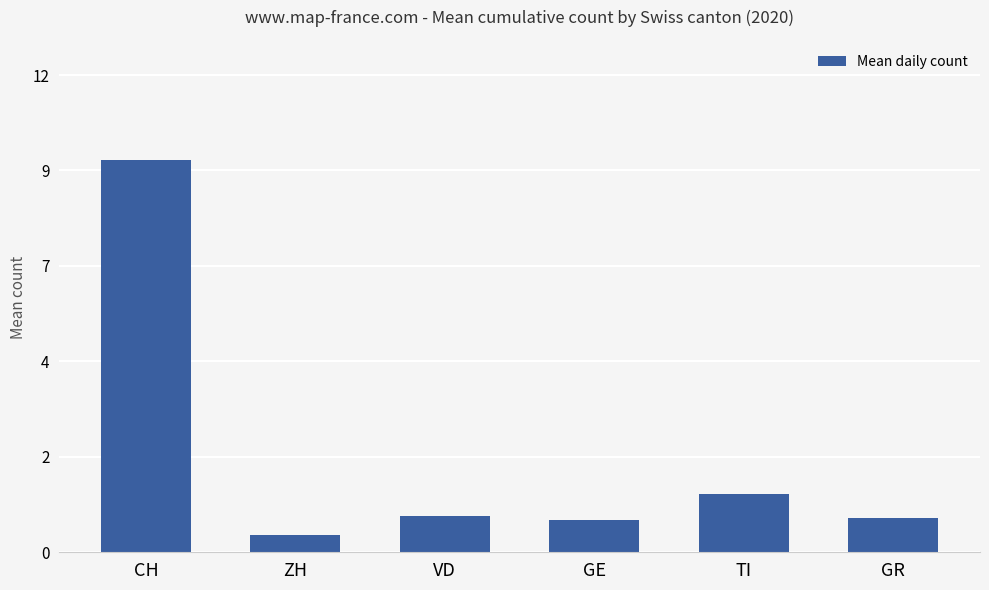

What is the value of the 4th bar from the left?

0.8